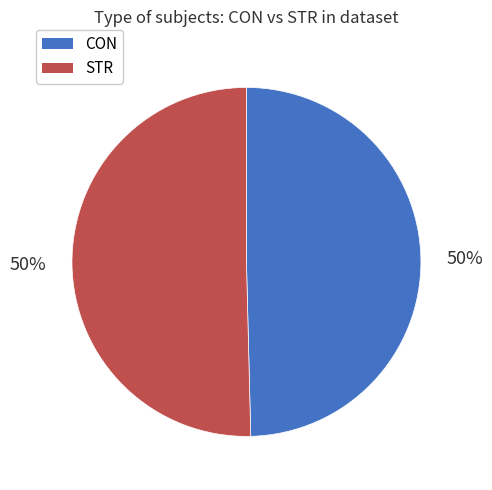

The STR slice represents 65% of the pie. True or false?

False